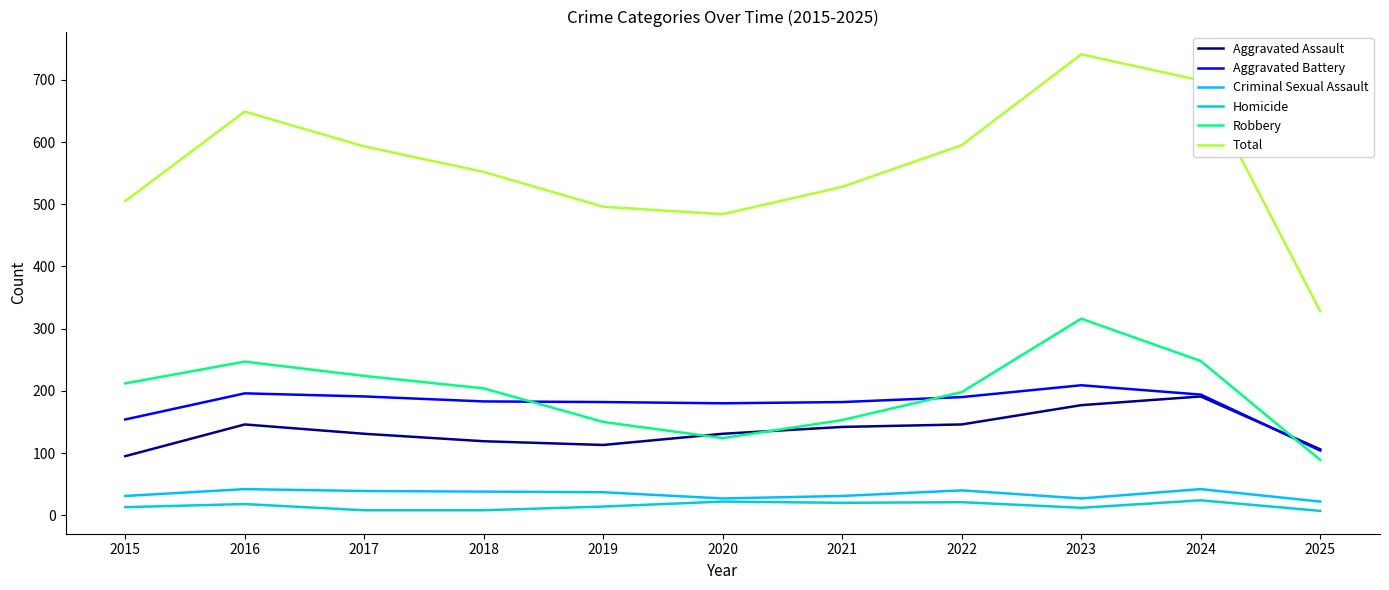

Which series has the largest range (max minus min)?

Total